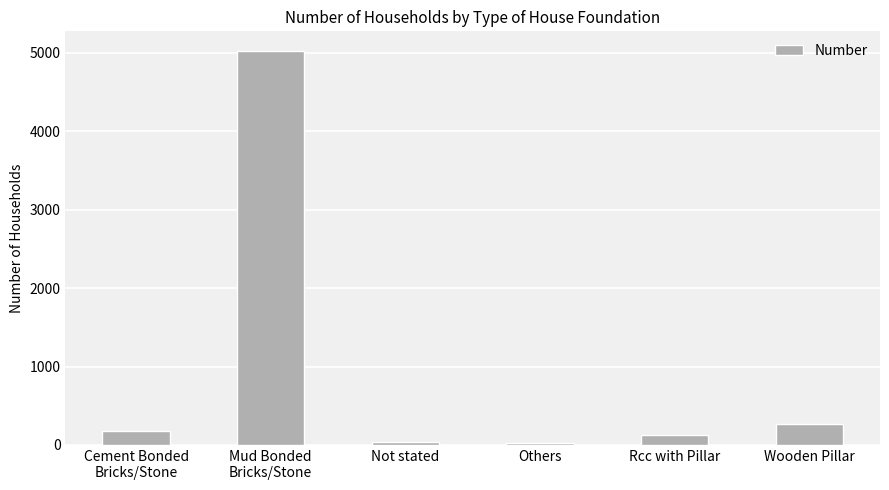

True or false: the data shows 262 at Wooden Pillar.

True